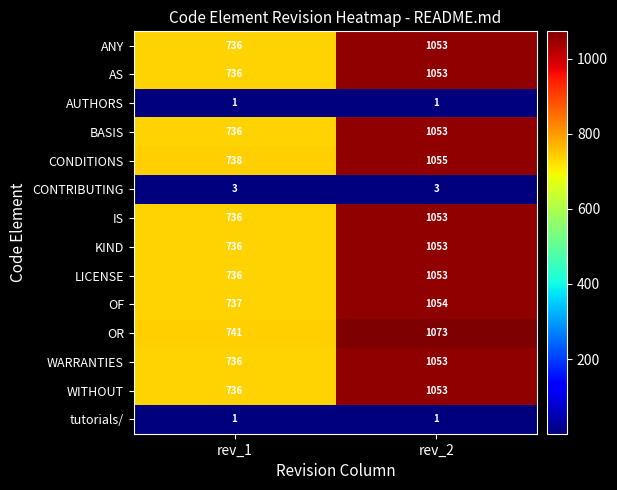

Which series has the widest spread of values?

OR